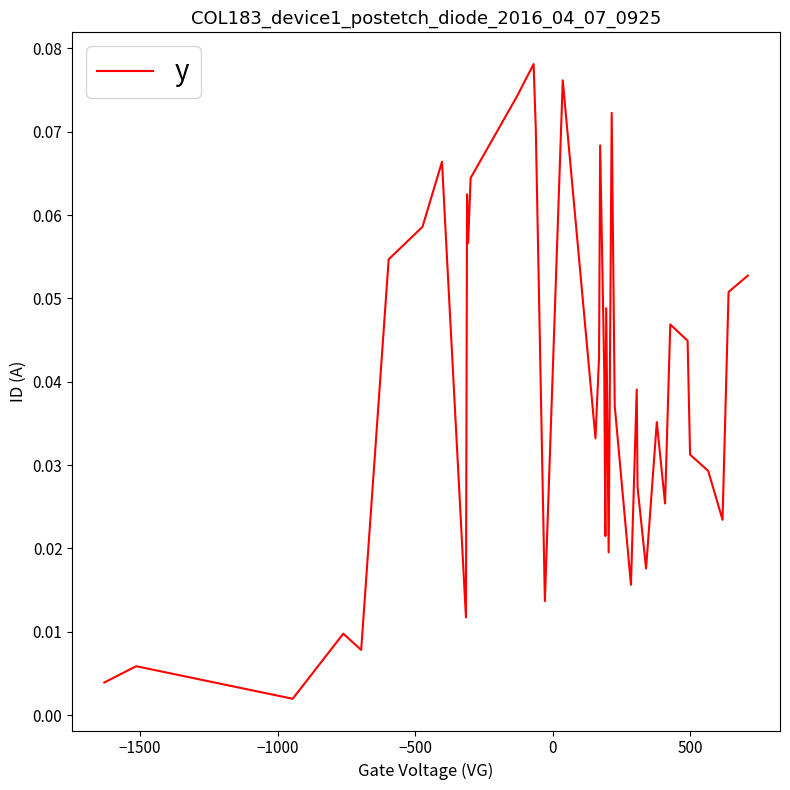

Which label corresponds to the smallest value in the chart?

−1000